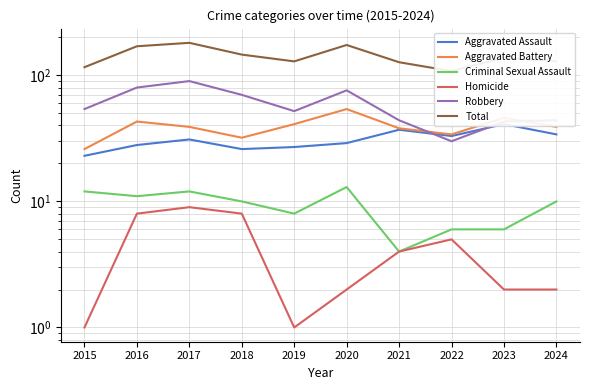

Which series has the largest total across all categories?

Total